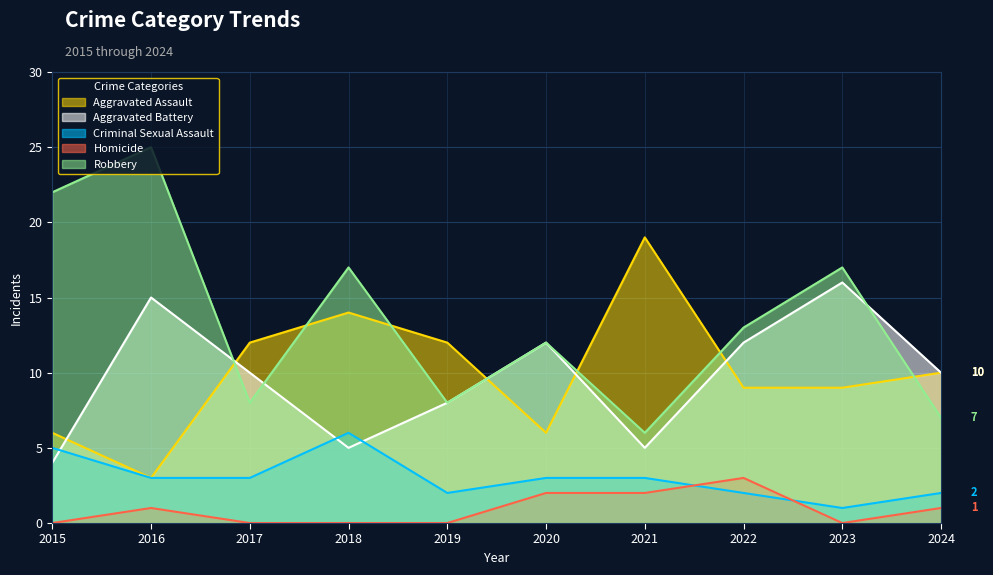

How many interior local peaks does the Robbery series have?

4